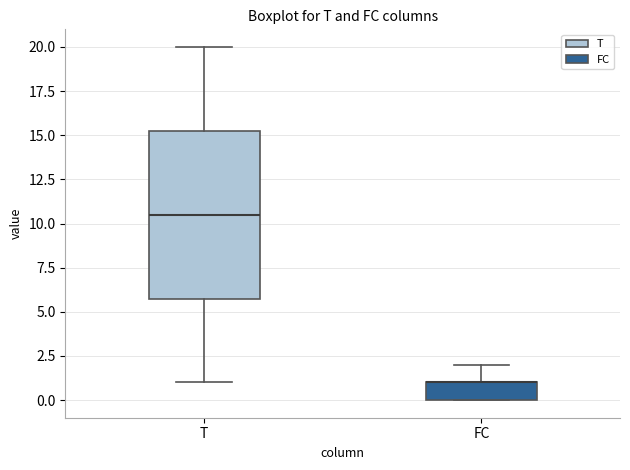

Comparing the boxes themselves (not the whiskers), which one is the tallest?

T